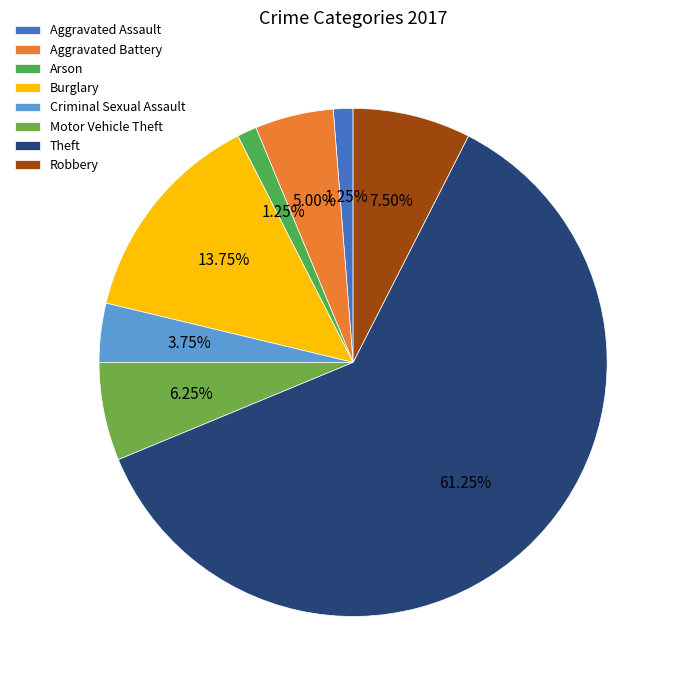

What is the largest slice in the pie chart?

Theft